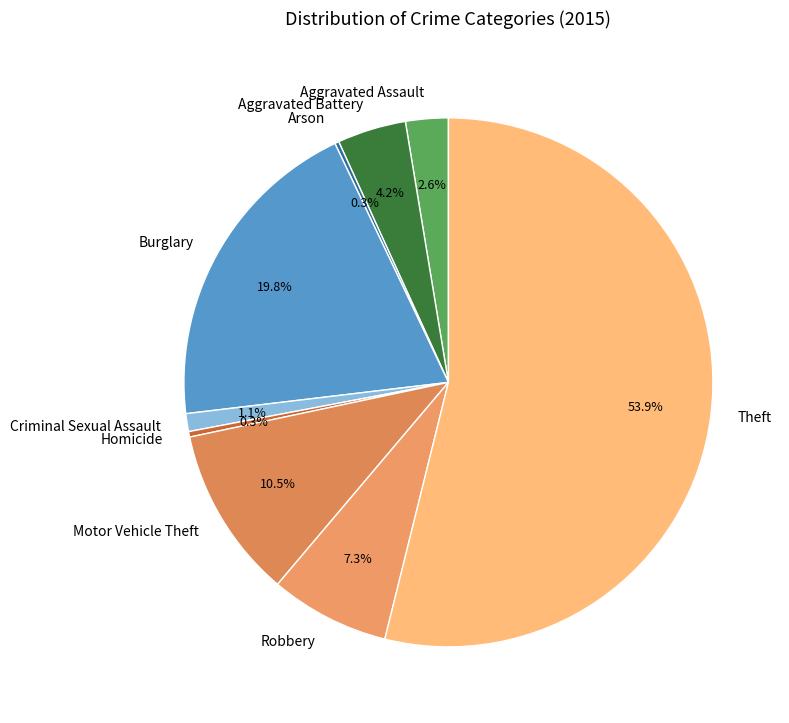

Which category has the biggest portion of the pie?

Theft